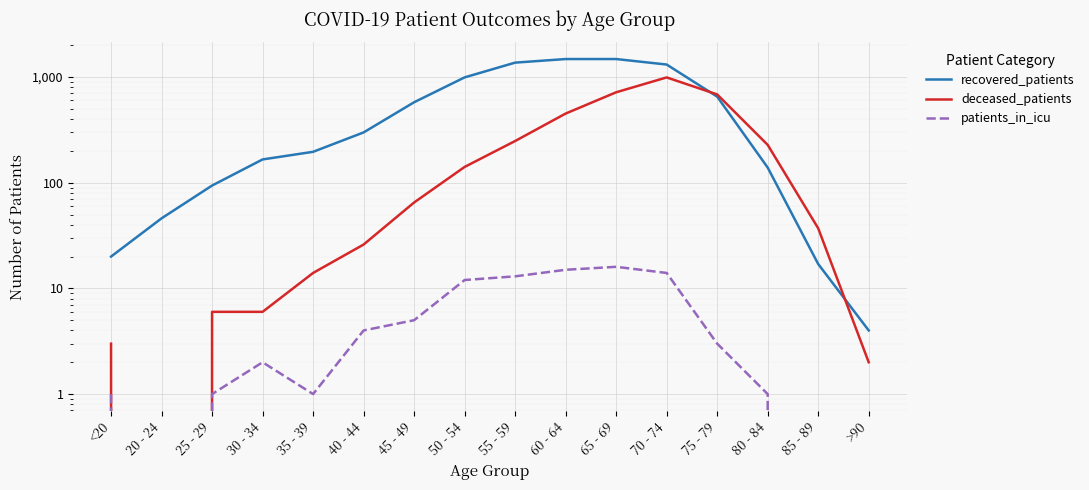

True or false: recovered_patients has more than 0 points higher than both neighbors.

False